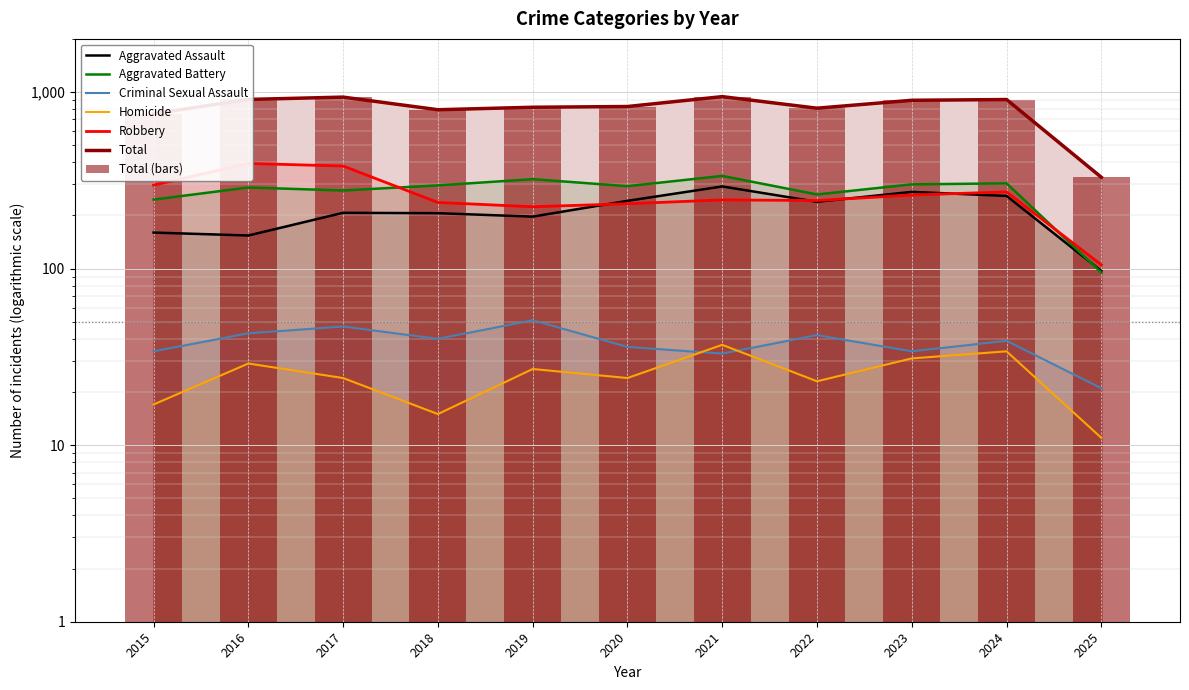

The value of Criminal Sexual Assault at 2020 is 36. True or false?

True